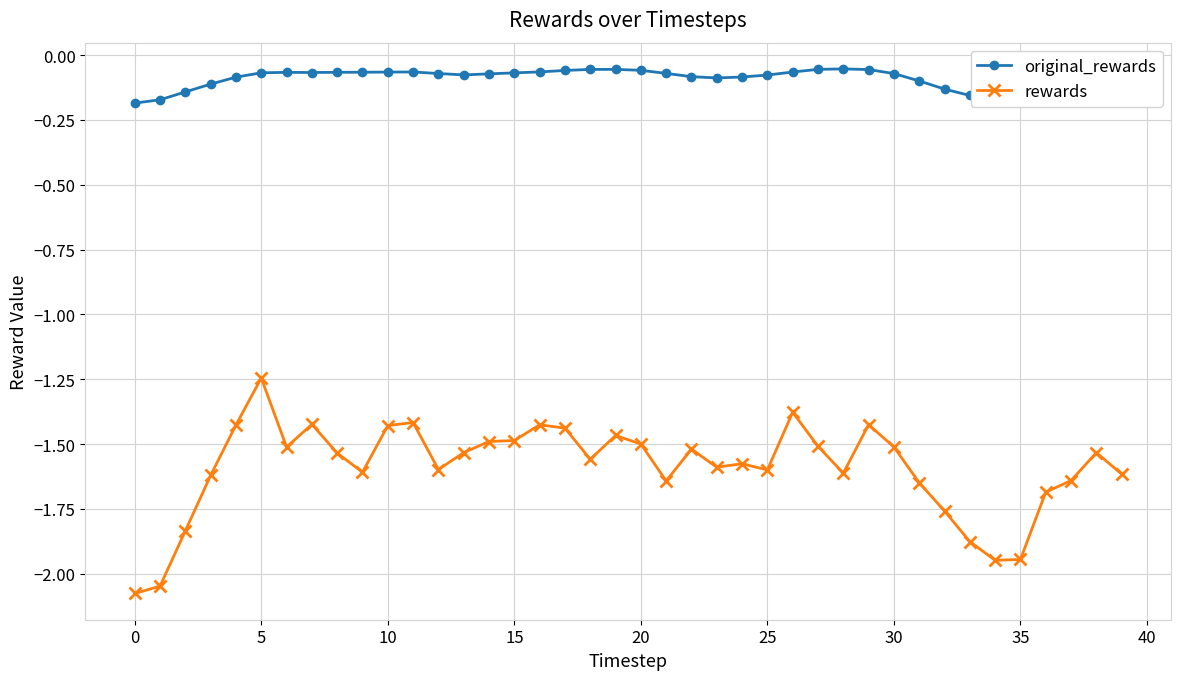

Rank the series by their average value, from highest to lowest.

original_rewards, rewards